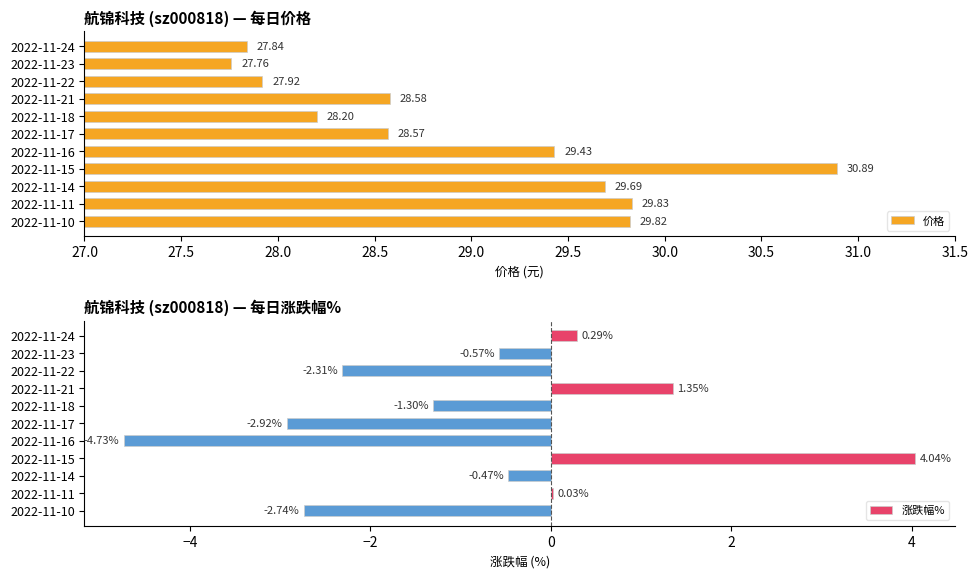

What is the difference between the maximum and second lowest values in the 涨跌幅% series?

7.0